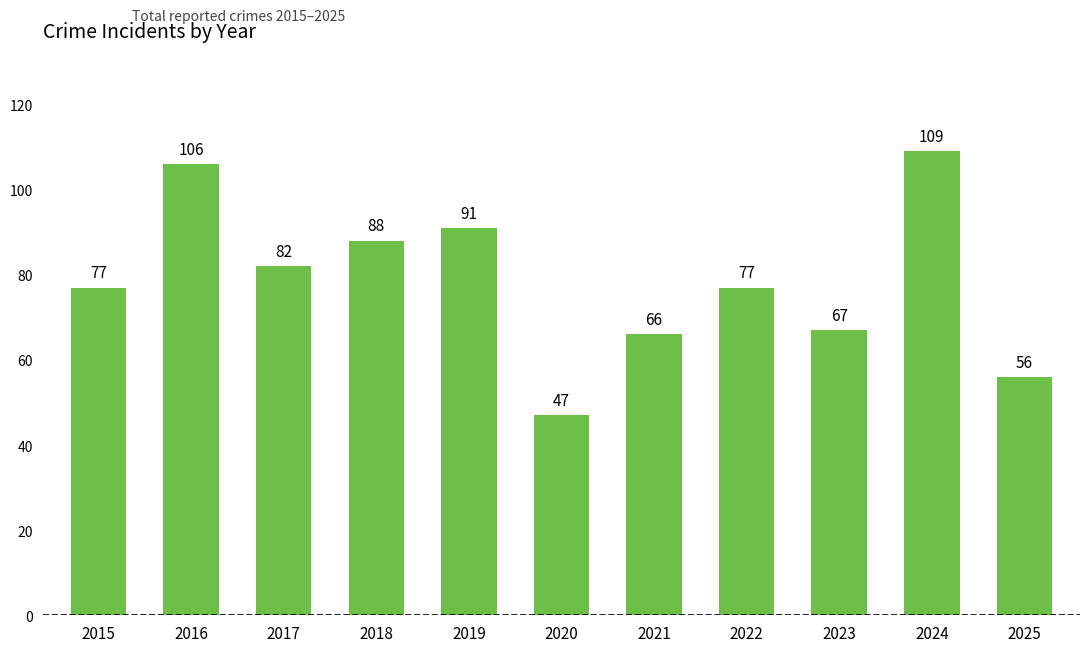

How many values are below 77?

4